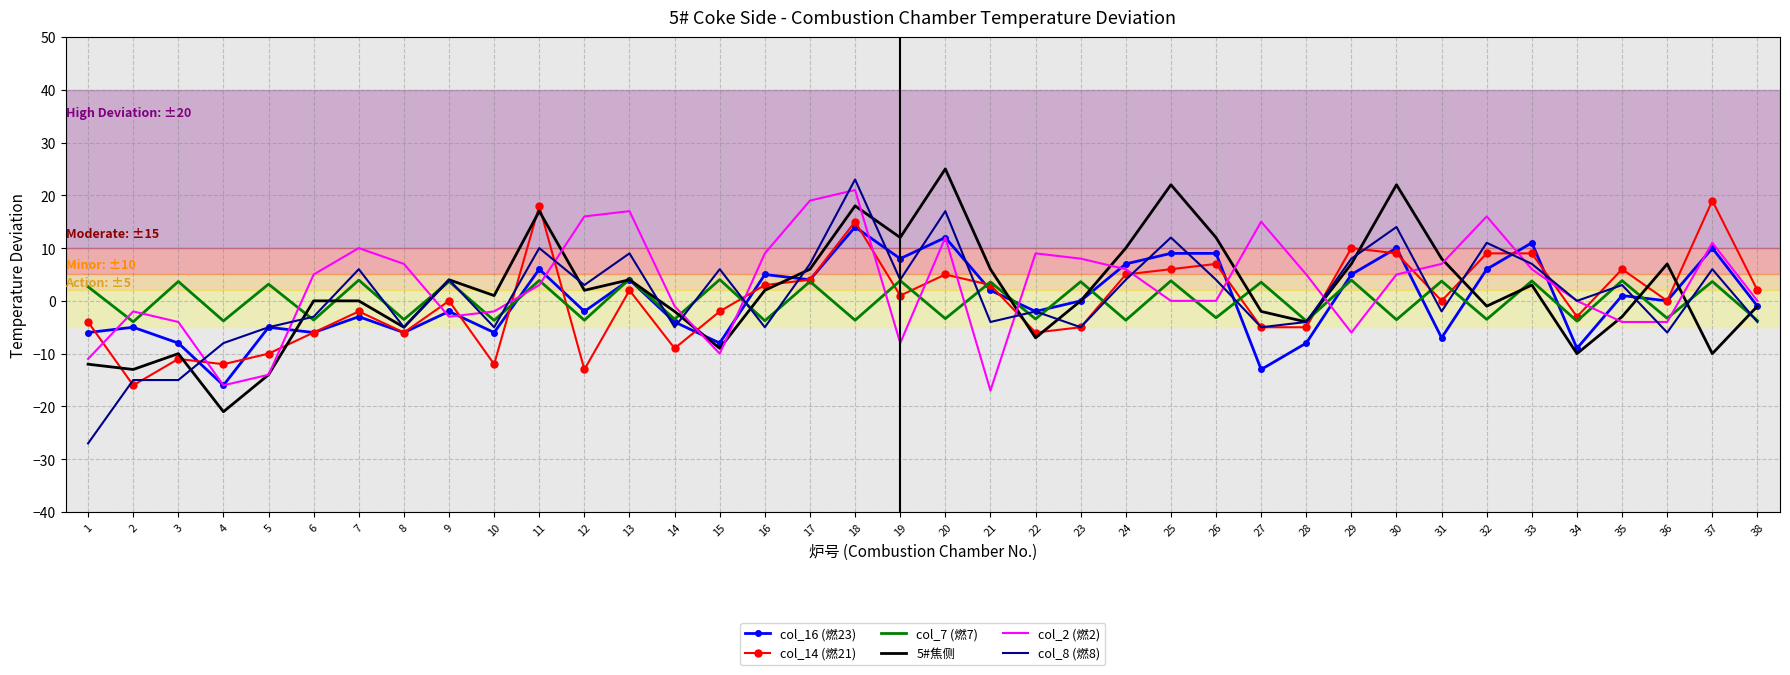

What is the smallest value displayed?

-27.0